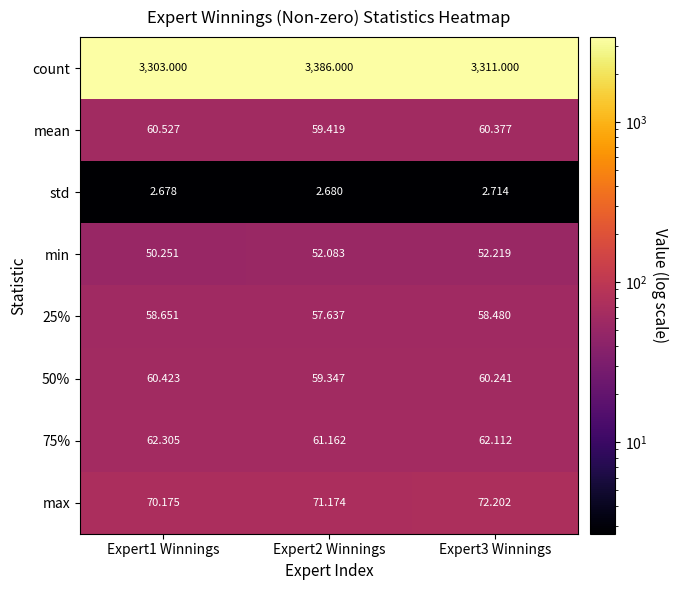

Is the value of 75% at Expert1 Winnings greater than the value of mean at Expert2 Winnings?

Yes